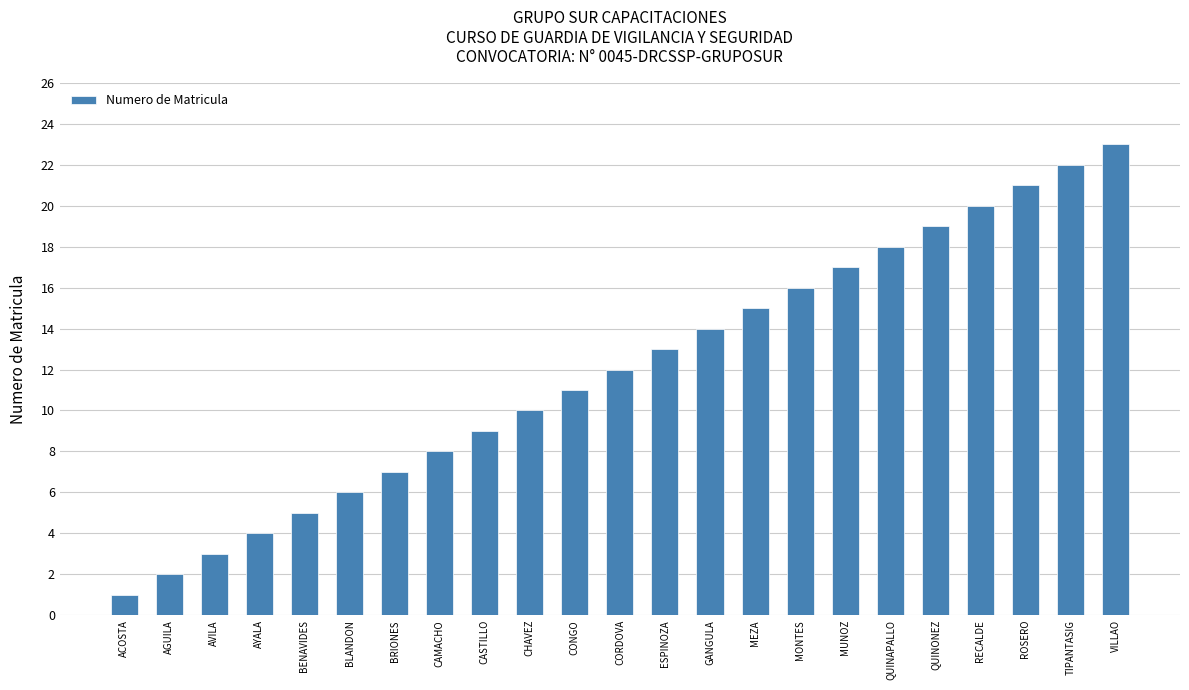

How many data points does each series have?

23